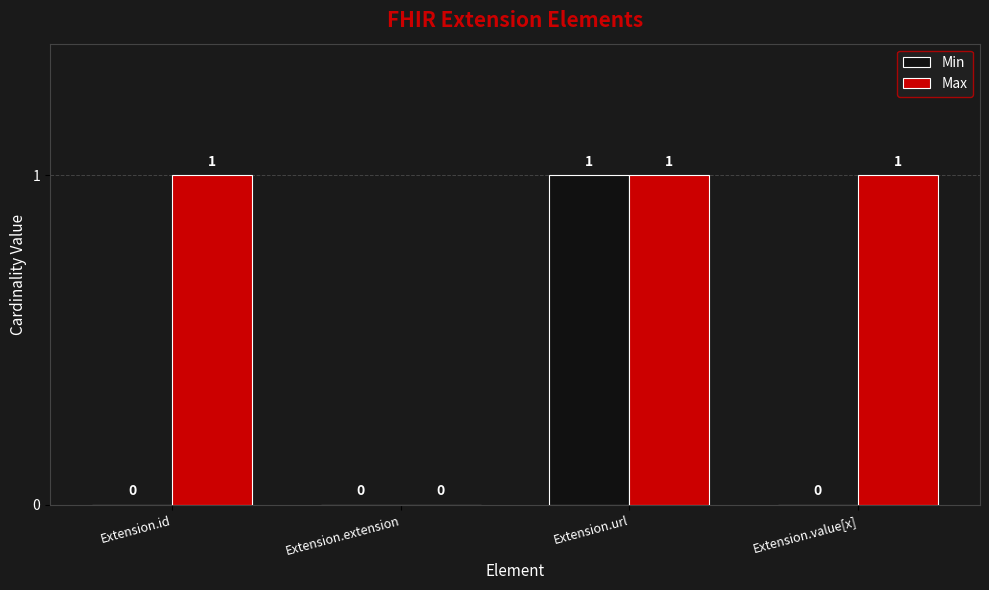

At which category is the sum across all series the highest?

Extension.url